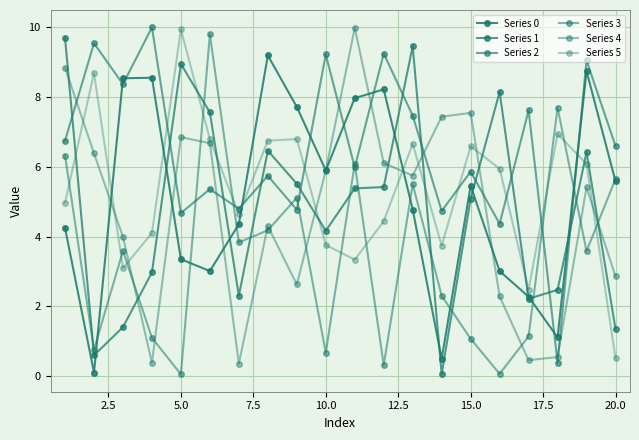

What is the value of the Series 1 point at the 15th from the left?

5.1